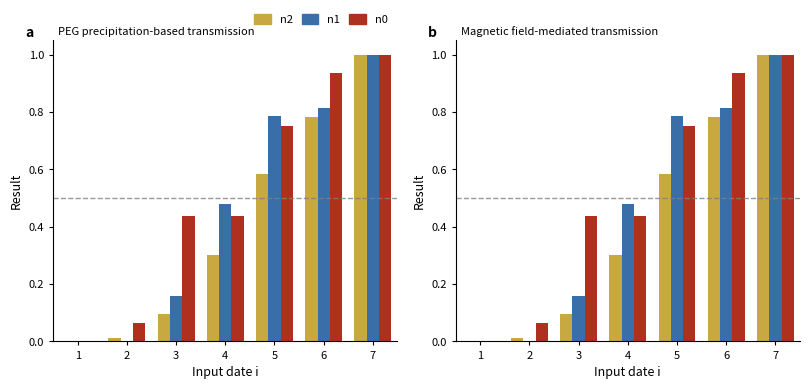

Rank the series at 7 from lowest to highest value.

n2, n1, n0